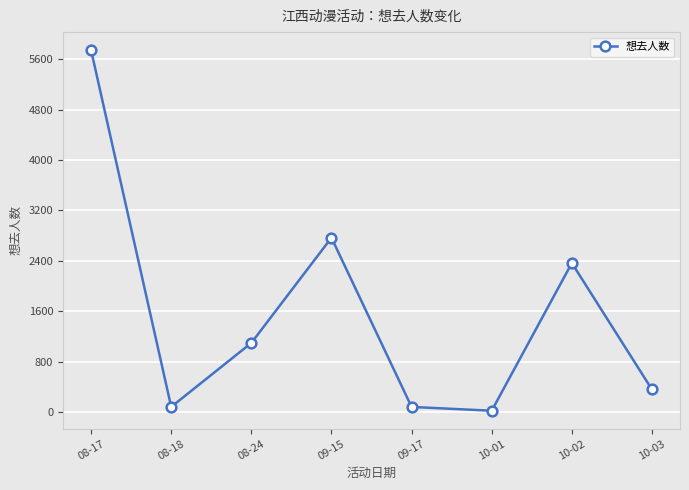

Is it true that the value at 10-03 is 607?

False